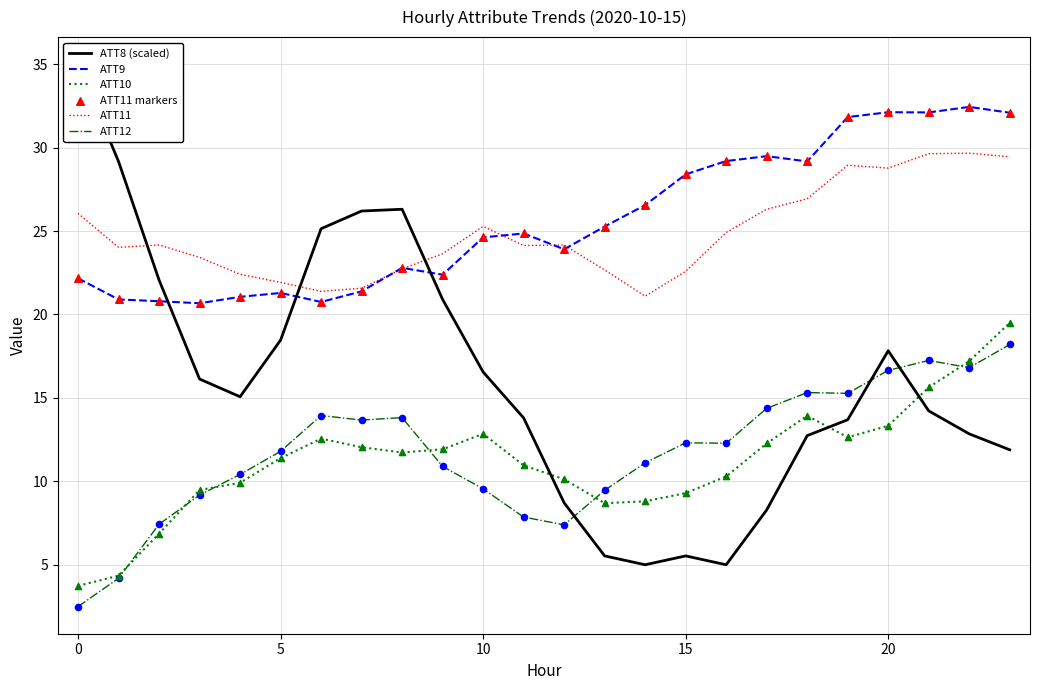

What is the maximum value for ATT10?

19.5